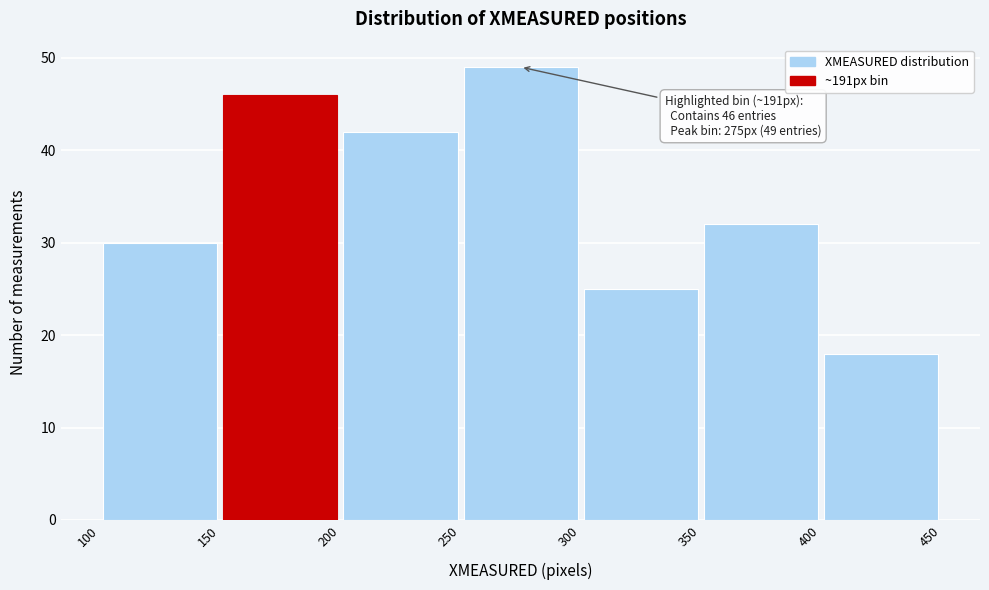

Over which range of the x-axis is the bar tallest?

250 to 300